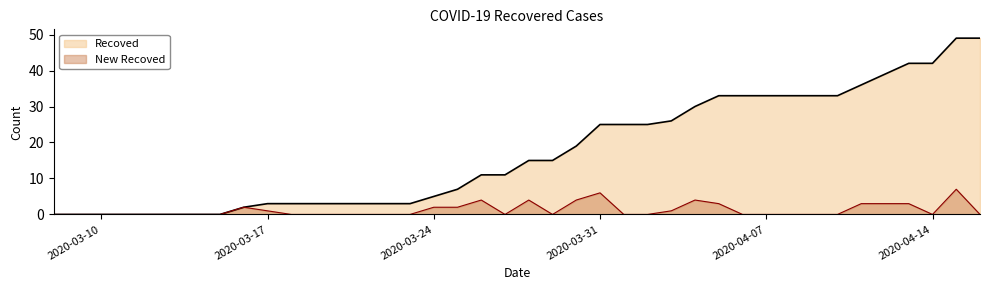

True or false: Recoved has a value of 4 at 2020-03-21.

False